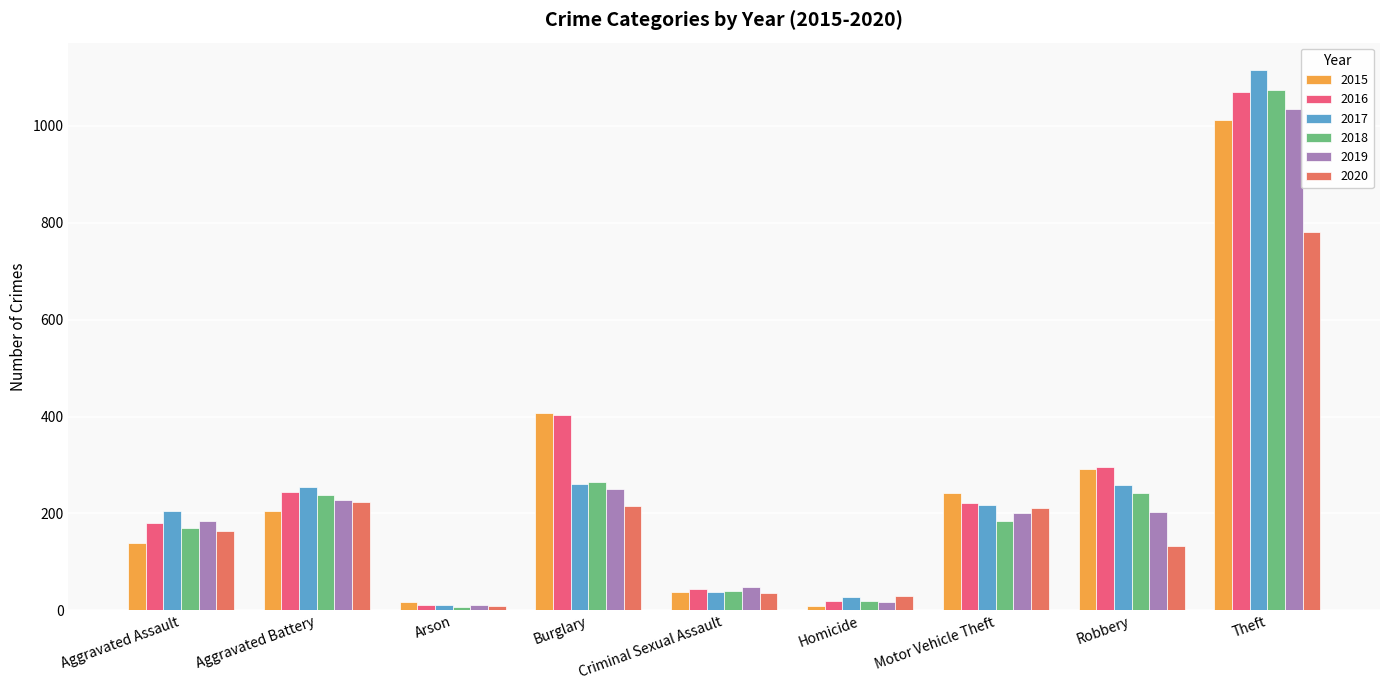

What is the smallest value displayed?

6